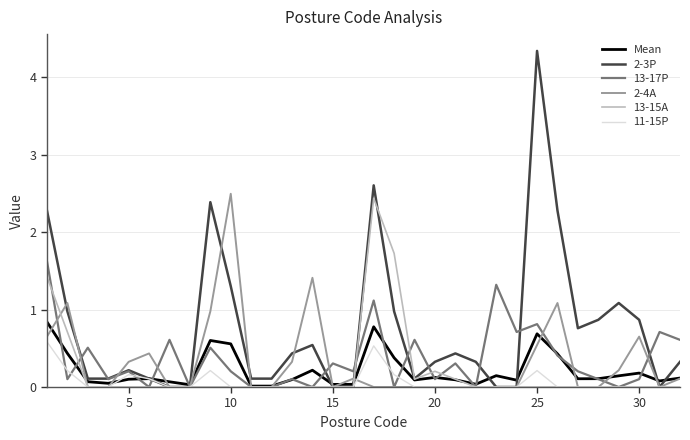

Which series has the widest spread of values?

2-3P